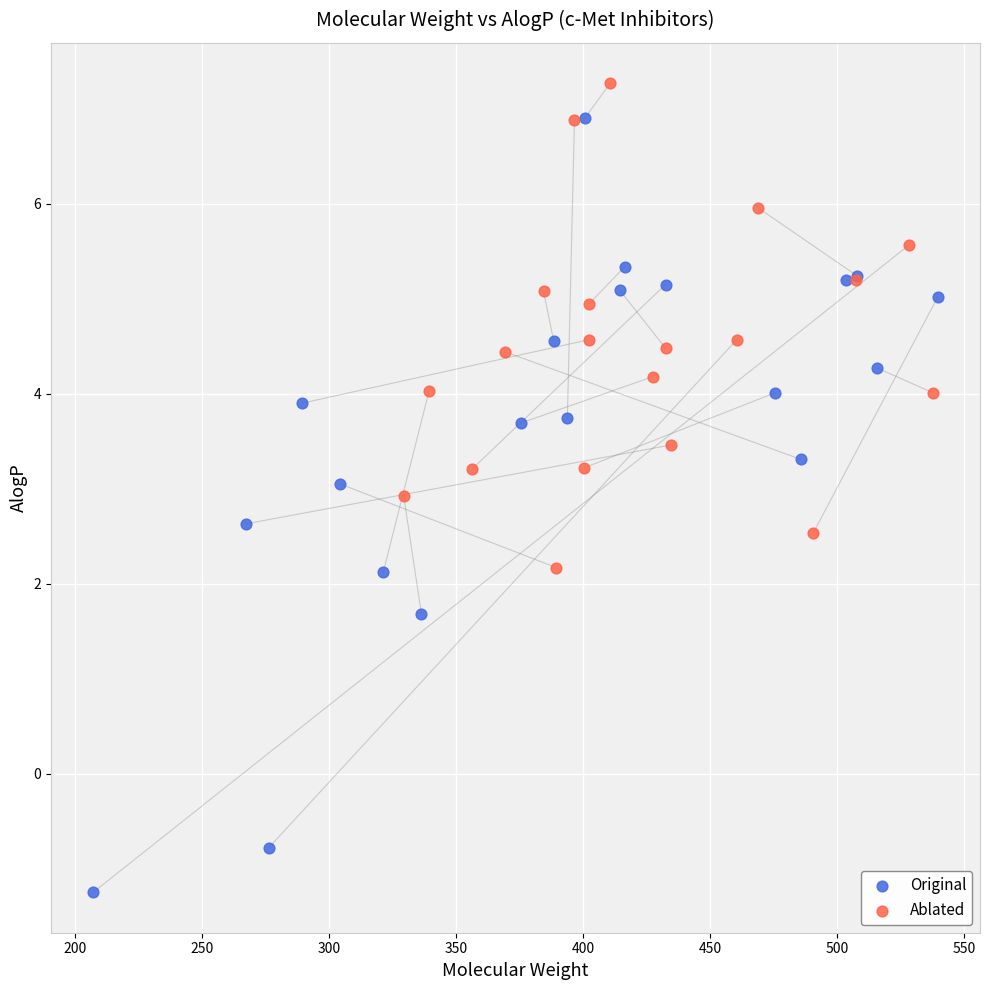

What are all the series names shown in the legend?

Original, Ablated